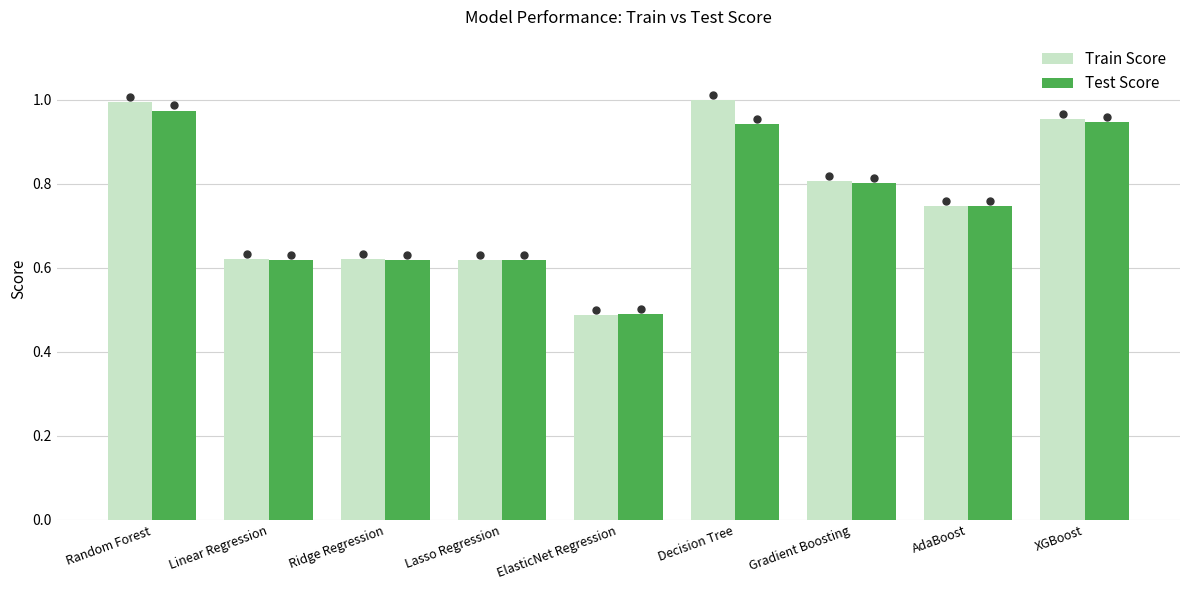

What is the label of the 9th bar from the left?

XGBoost